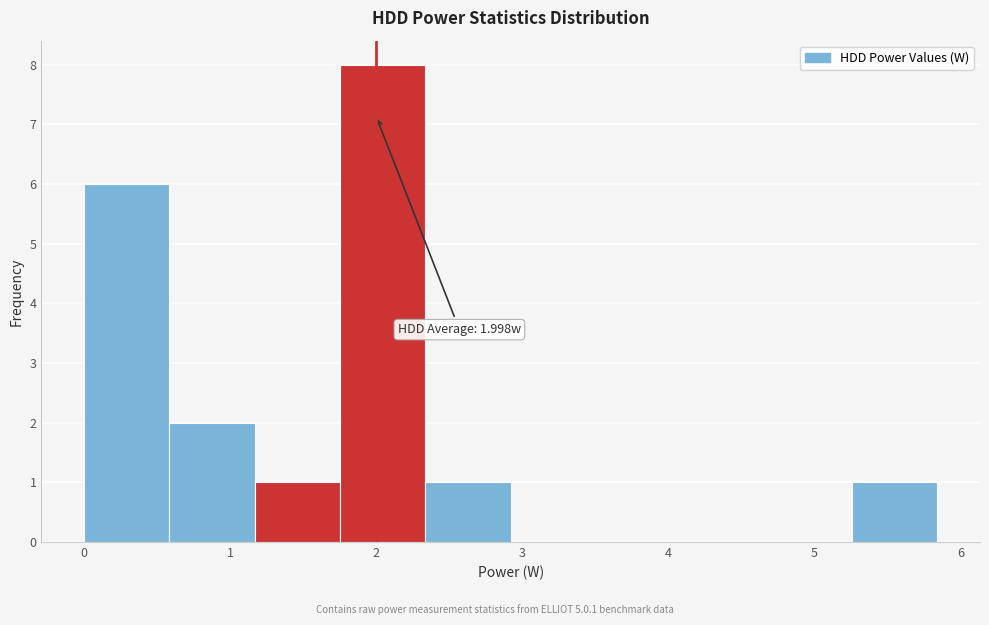

Over which range of the x-axis is the bar tallest?

1.8 to 2.3